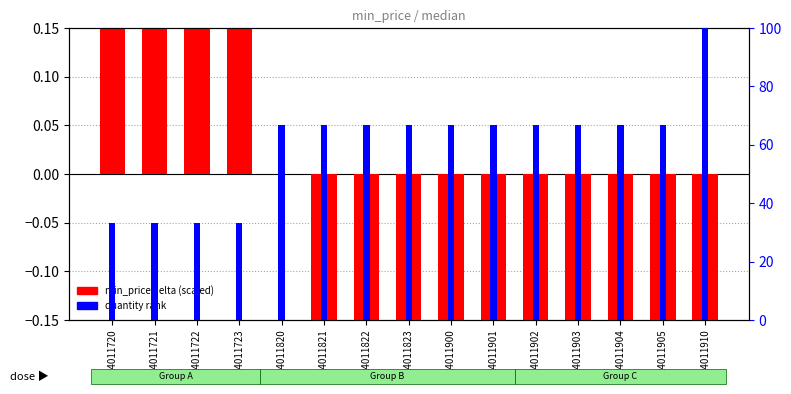

At which label is quantity rank closest to 66?

24011820